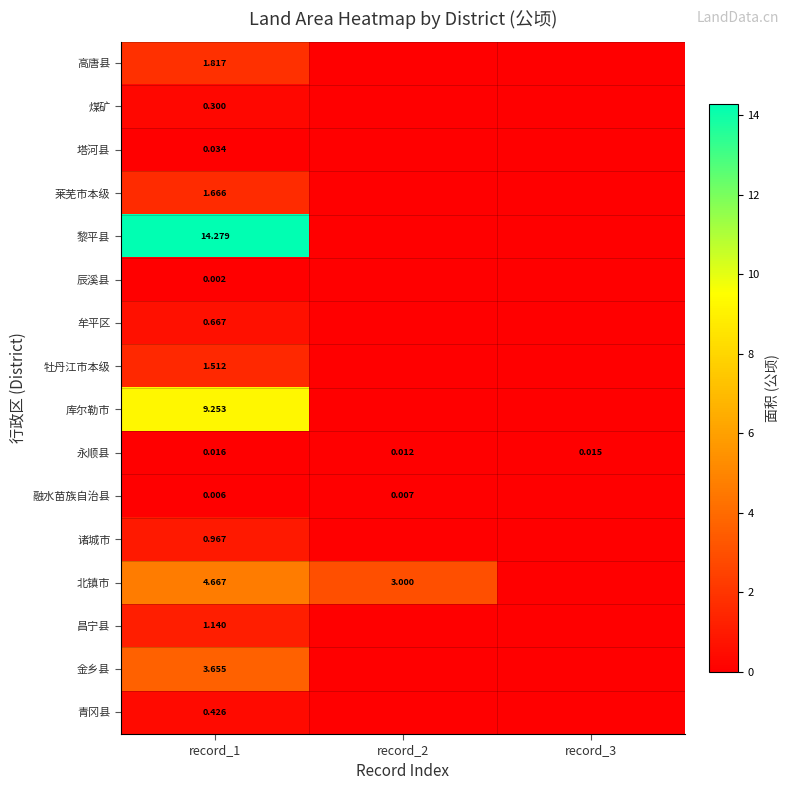

At record_1, list the series in order from largest to smallest.

黎平县, 库尔勒市, 北镇市, 金乡县, 高唐县, 莱芜市本级, 牡丹江市本级, 昌宁县, 诸城市, 牟平区, 青冈县, 煤矿, 塔河县, 永顺县, 融水苗族自治县, 辰溪县